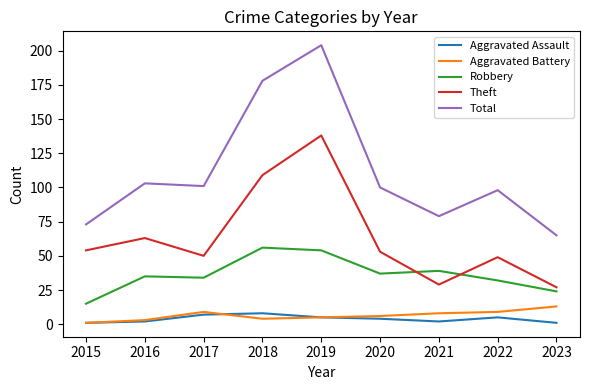

Is it true that Total equals 43 at 2017?

False